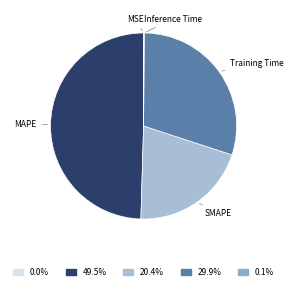

What is the largest slice in the pie chart?

MAPE